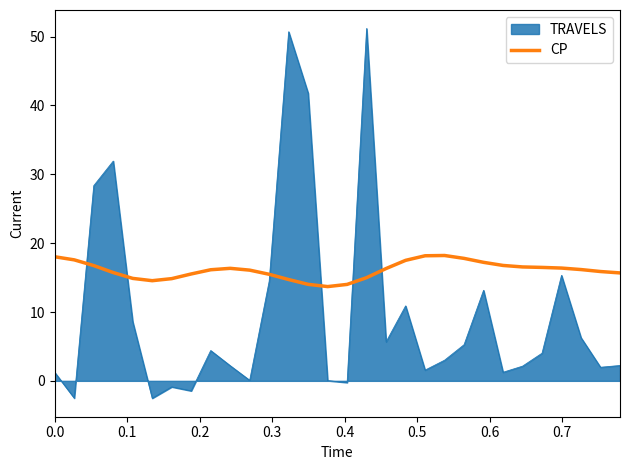

What is the greatest value displayed?

51.2